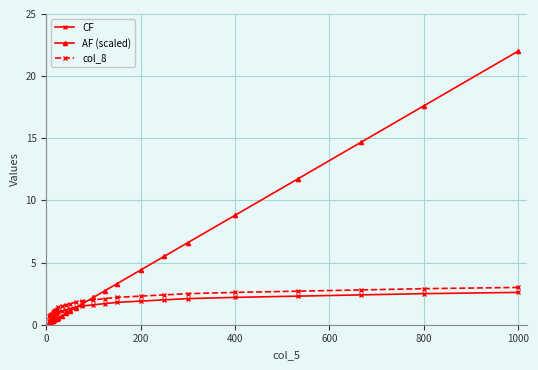

What is the value of the col_8 point at the 20th from the left?

2.6